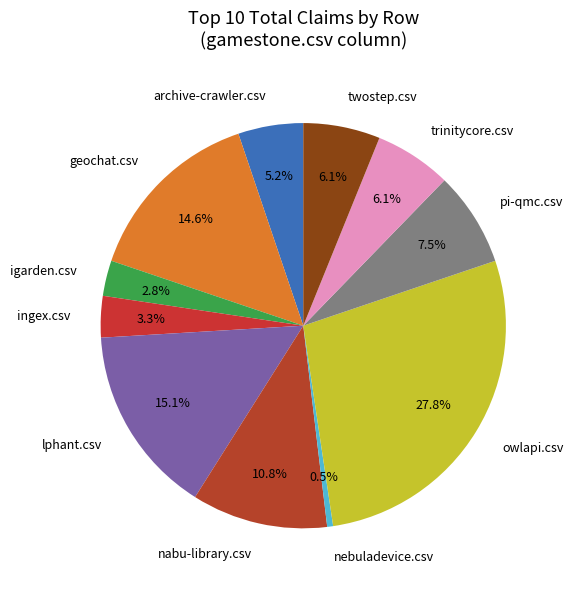

Does any single category account for the majority?

No